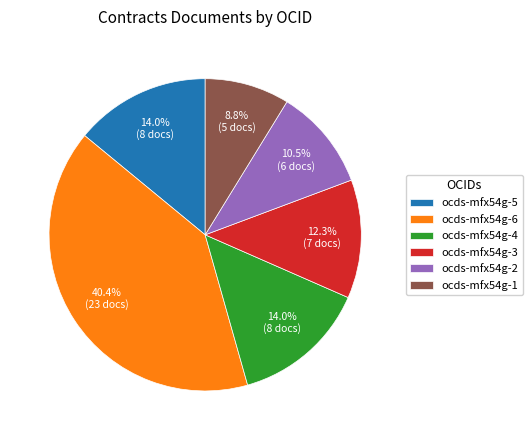

To the nearest percent, what is the difference between the ocds-mfx54g-2 and ocds-mfx54g-4 slice percentages?

4%